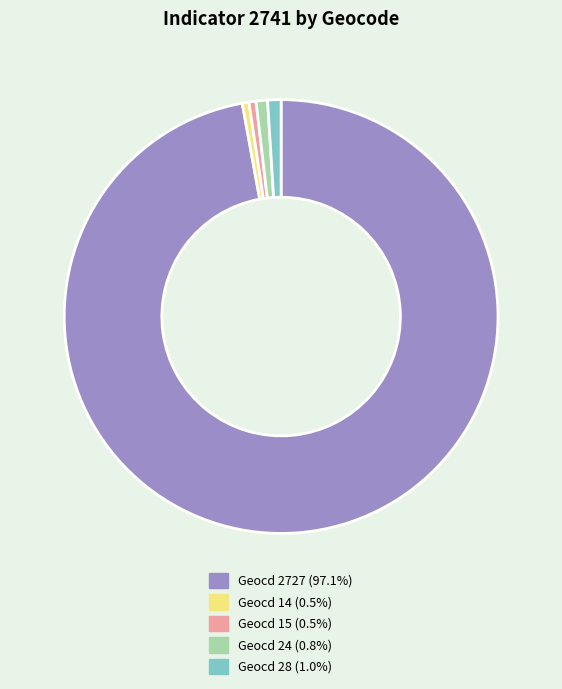

Do Geocd 15 and Geocd 2727 together represent more than half of the pie?

Yes